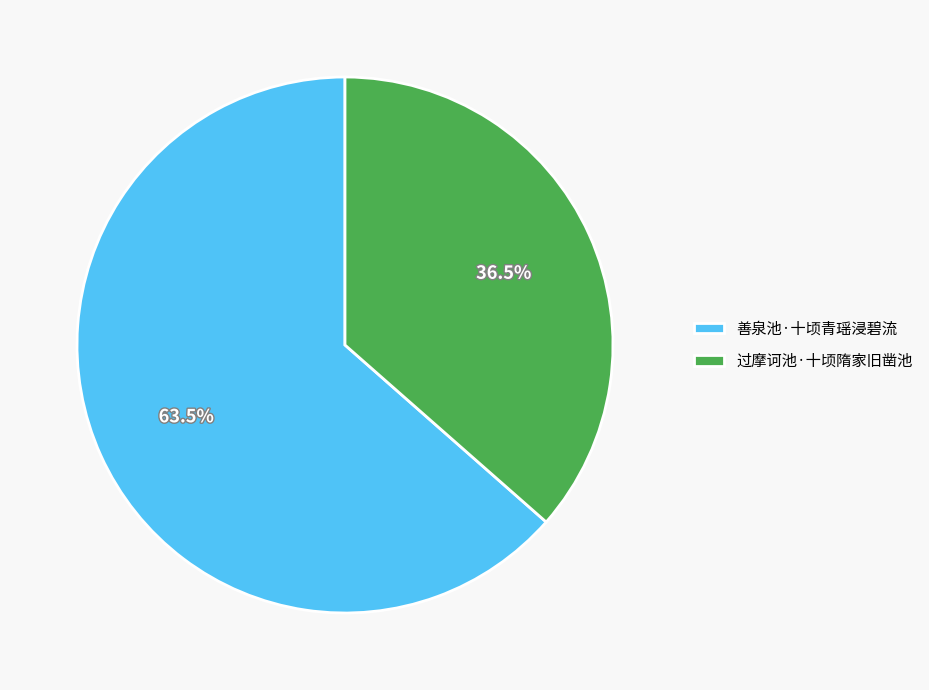

The 善泉池·十顷青瑶浸碧流 slice represents 72% of the pie. True or false?

False